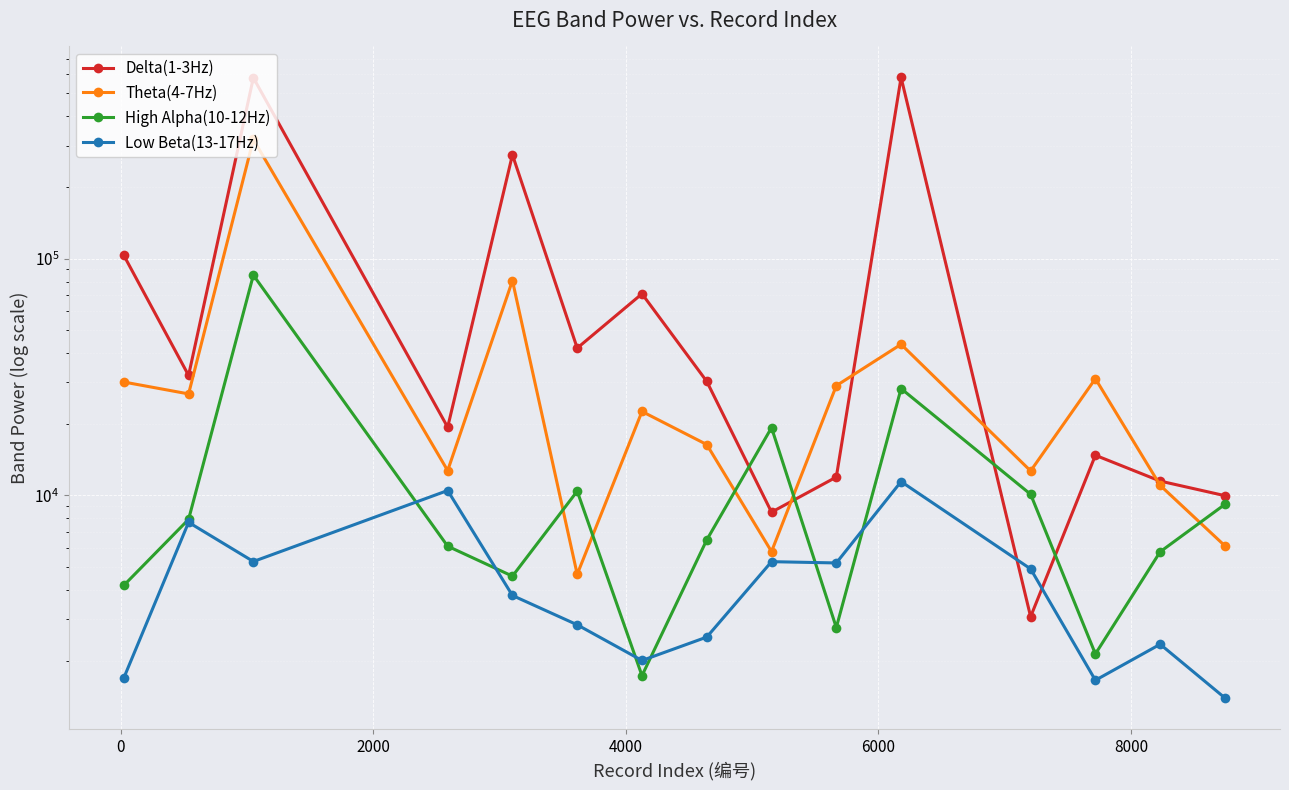

Is the value of Delta(1-3Hz) at 9 greater than the value of Low Beta(13-17Hz) at 0?

Yes